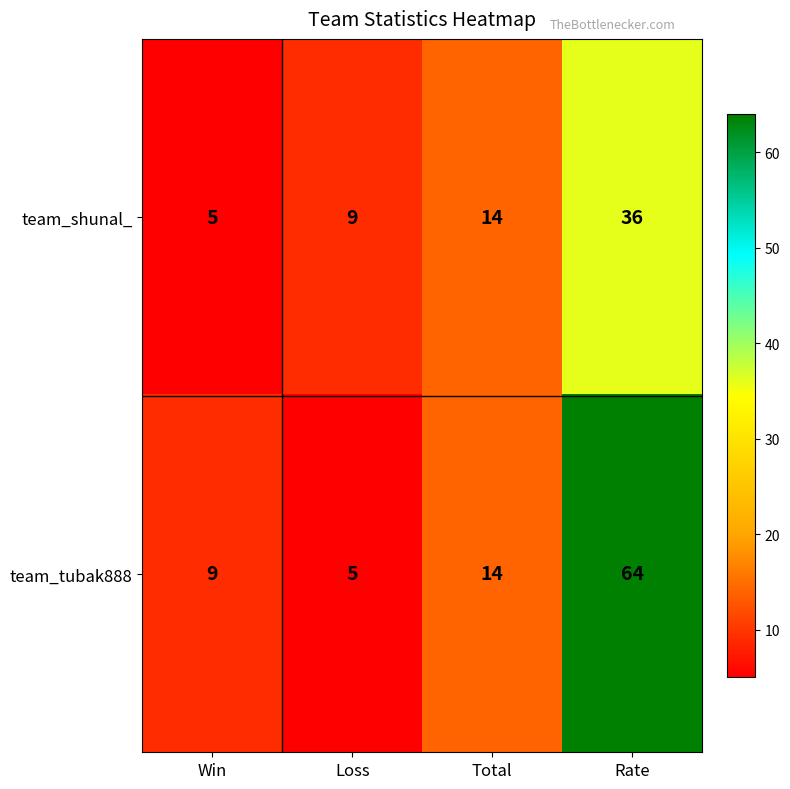

What is the difference between the maximum and minimum values in the team_shunal_ series?

31